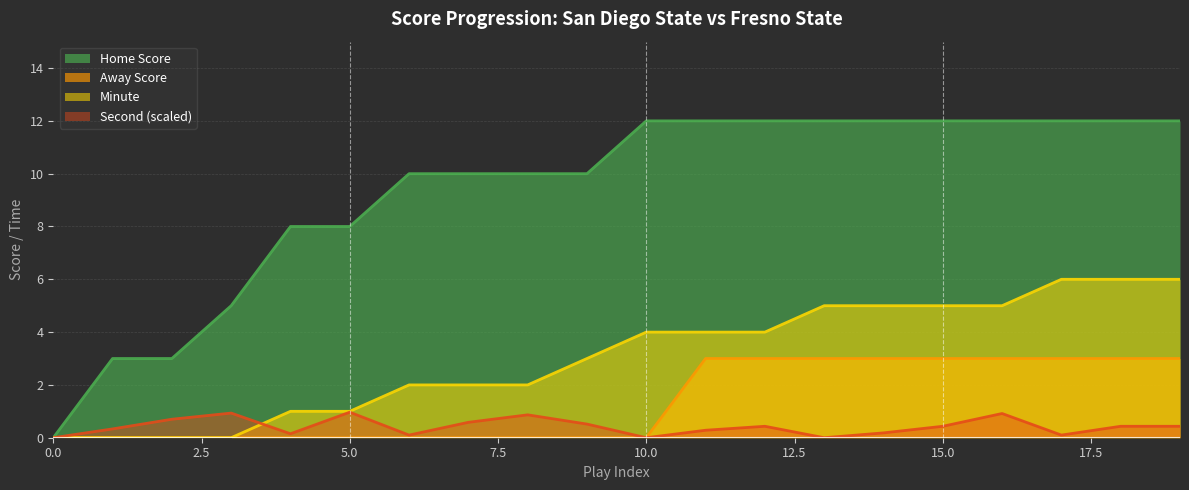

What are all the series names shown in the legend?

Home Score, Away Score, Minute, Second (scaled)